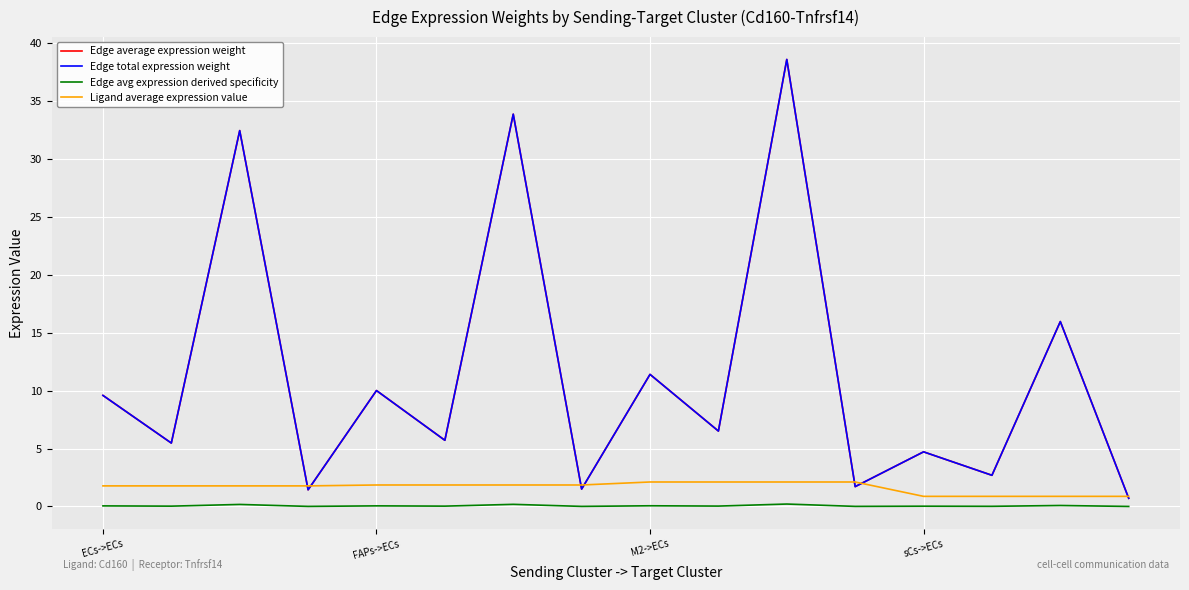

What is the difference between the maximum and minimum values in the Edge avg expression derived specificity series?

0.2